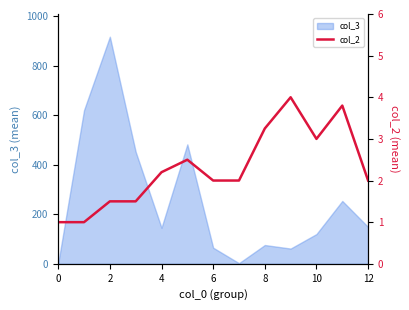

How many values exceed 2?

6